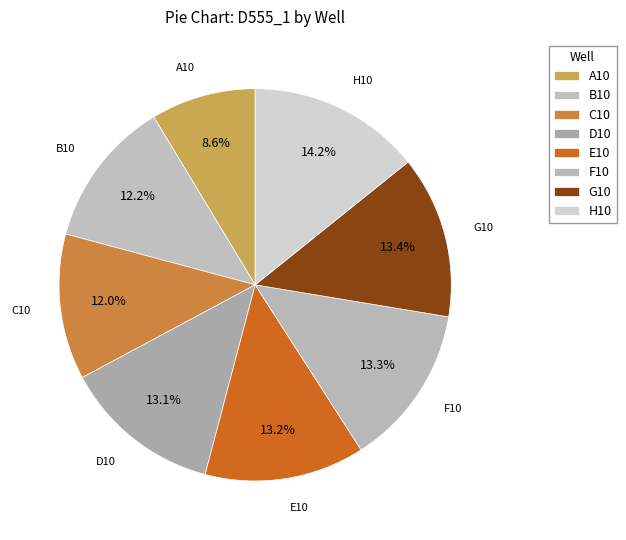

Which slice is the largest?

H10